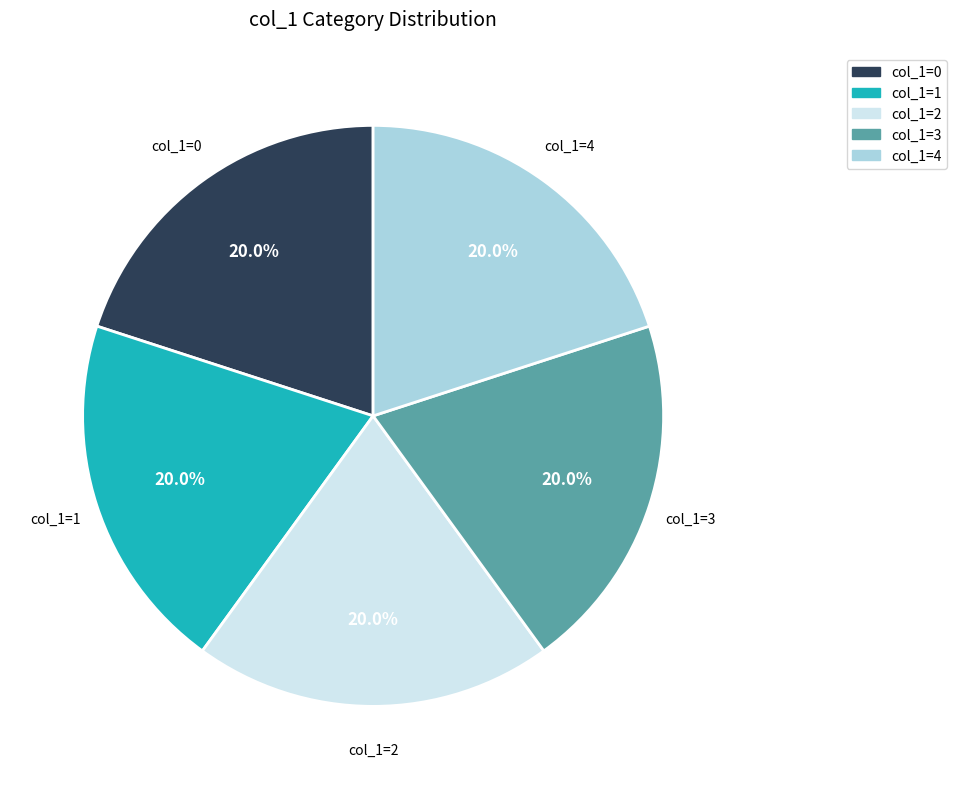

Is there any slice that represents more than half of the pie?

No